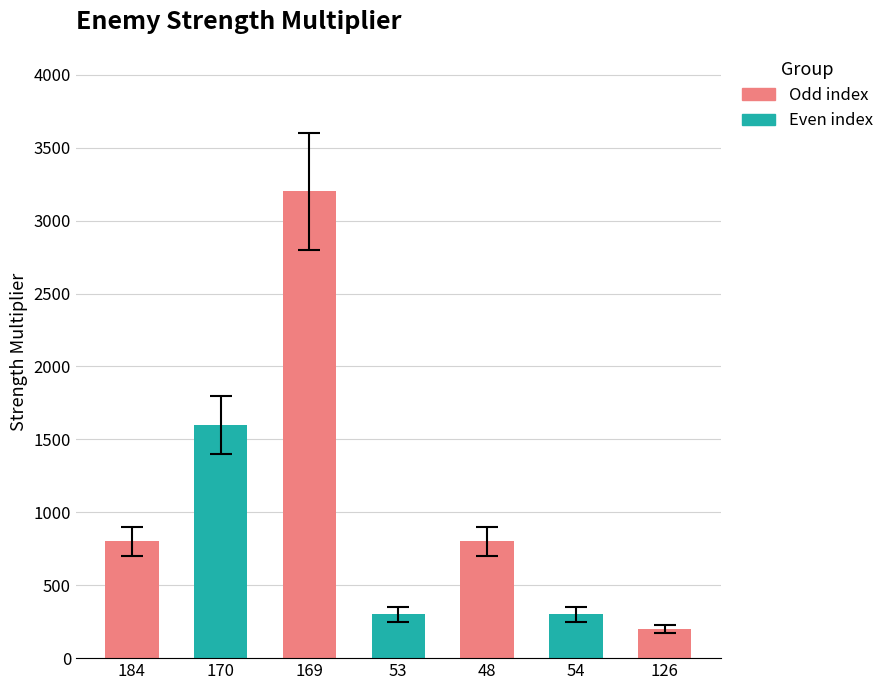

What is the sum of all strength_multiplier values?

7200